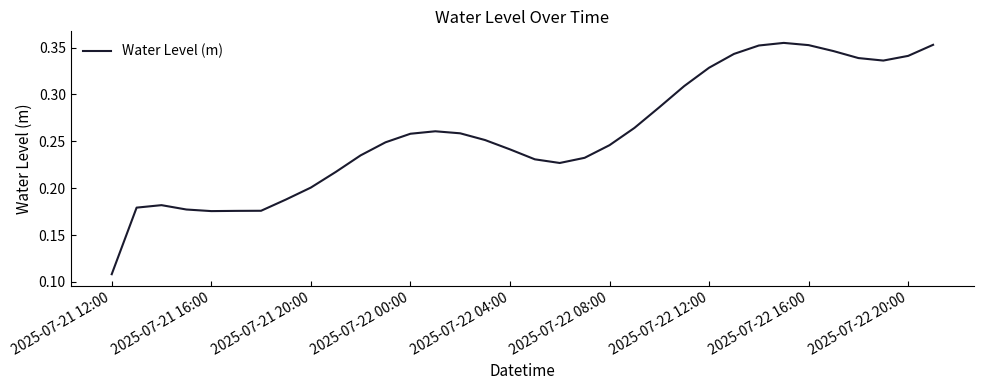

What is the value of the 13th point from the left?

0.3